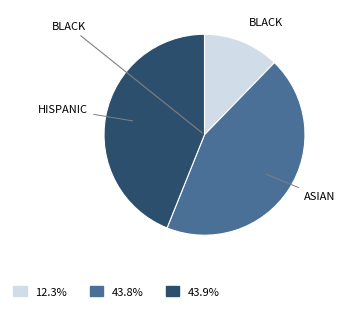

Is there a majority slice in this chart?

No